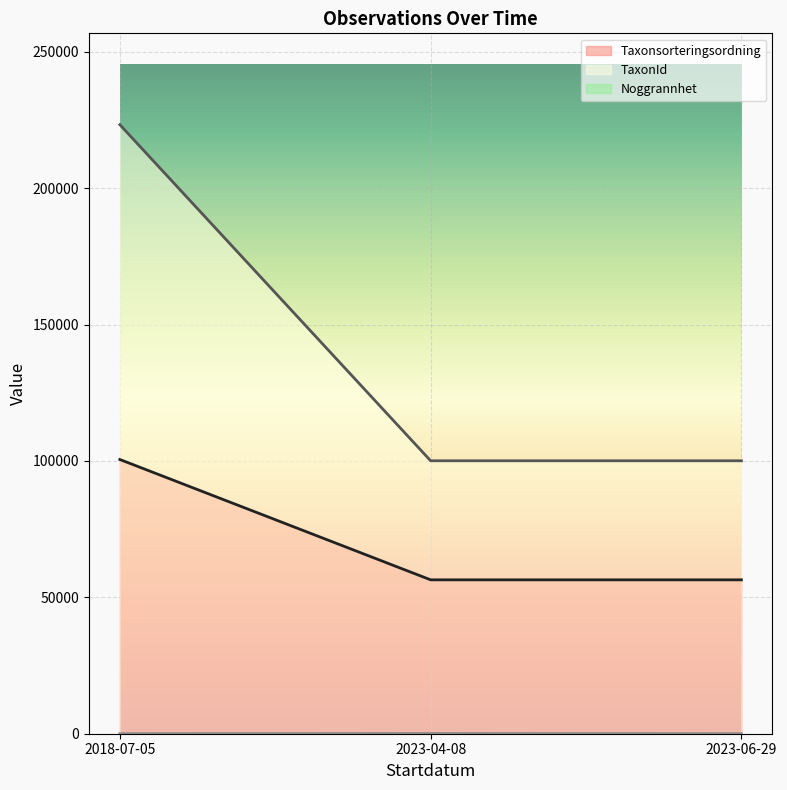

How many lines are shown in the chart?

3